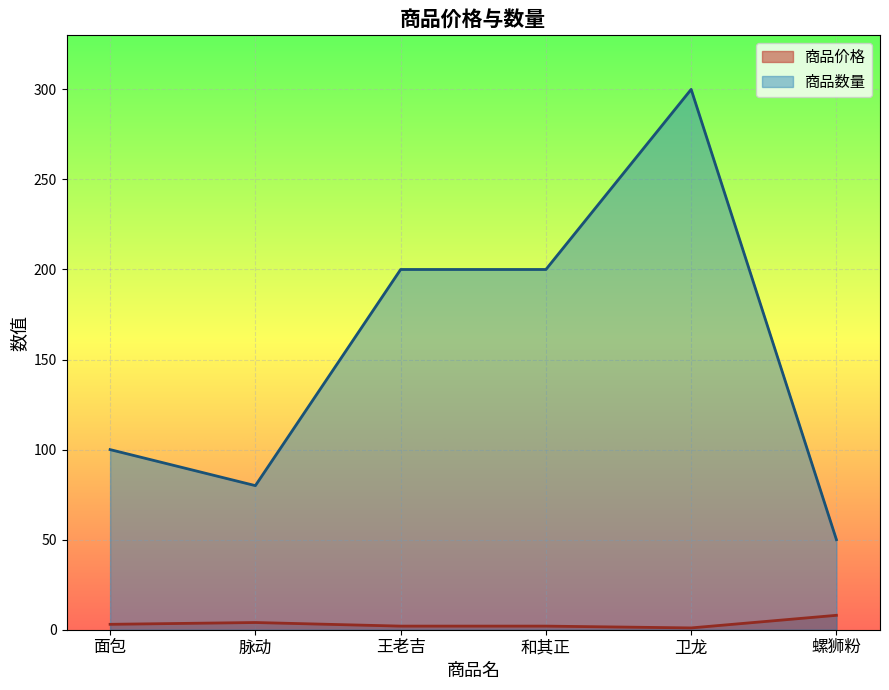

What is the difference between the 商品价格 values at 面包 and 卫龙?

2